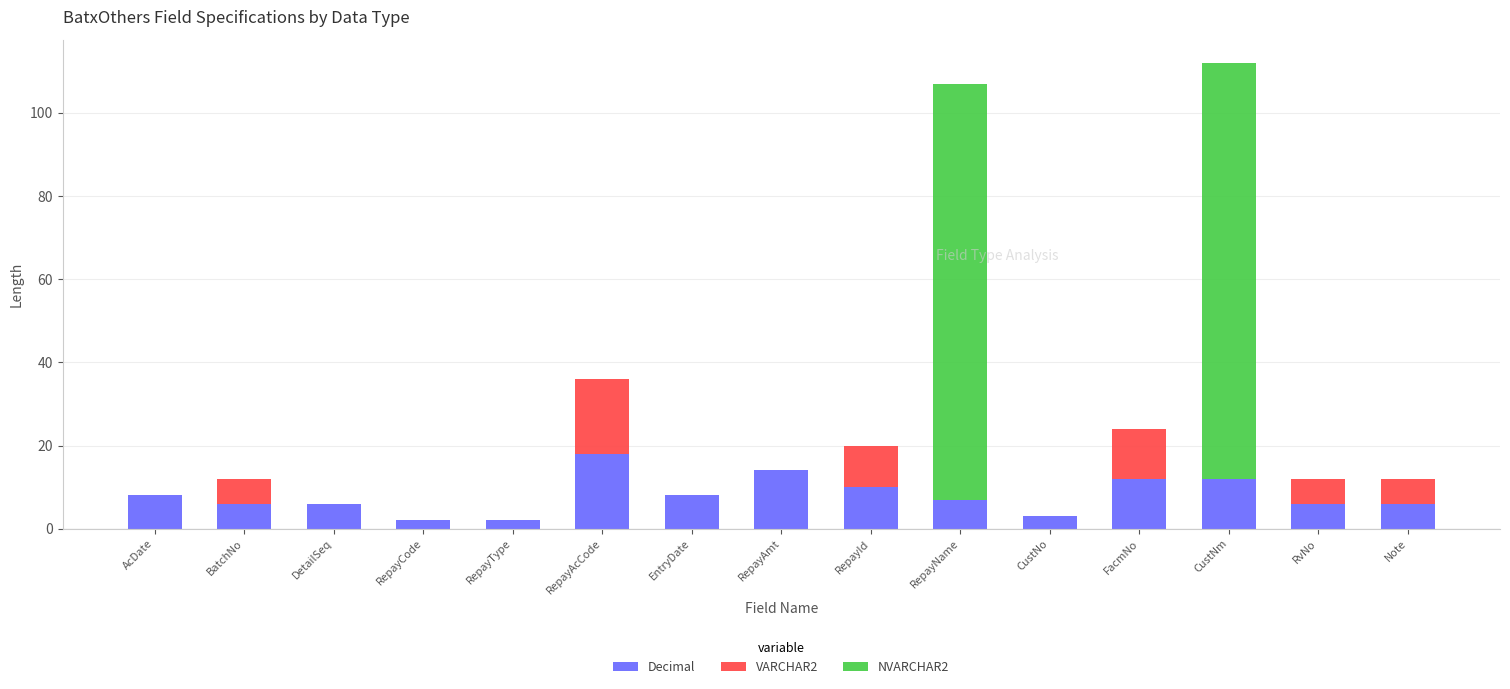

What is the total value across all series at DetailSeq?

6